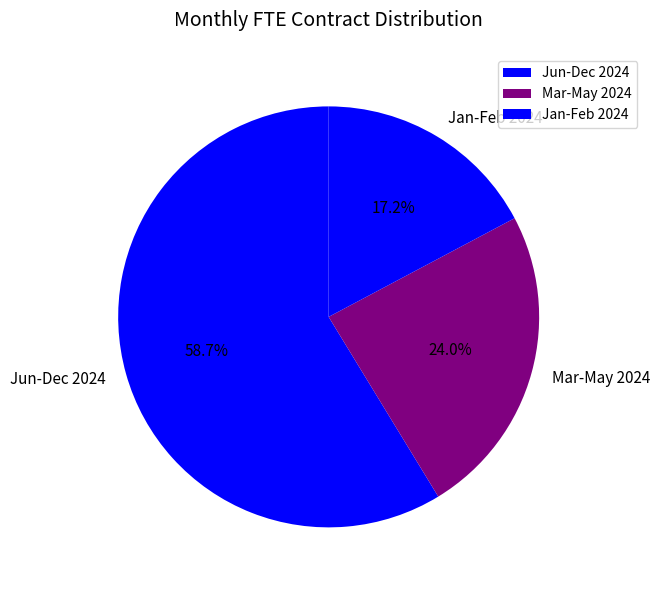

What percentage is NOT represented by Mar-May 2024?

76.0%